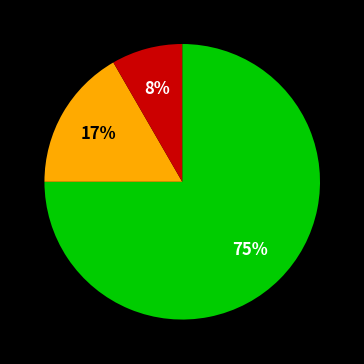

To the nearest percent, what is the difference between the largest and smallest slice percentages?

67%